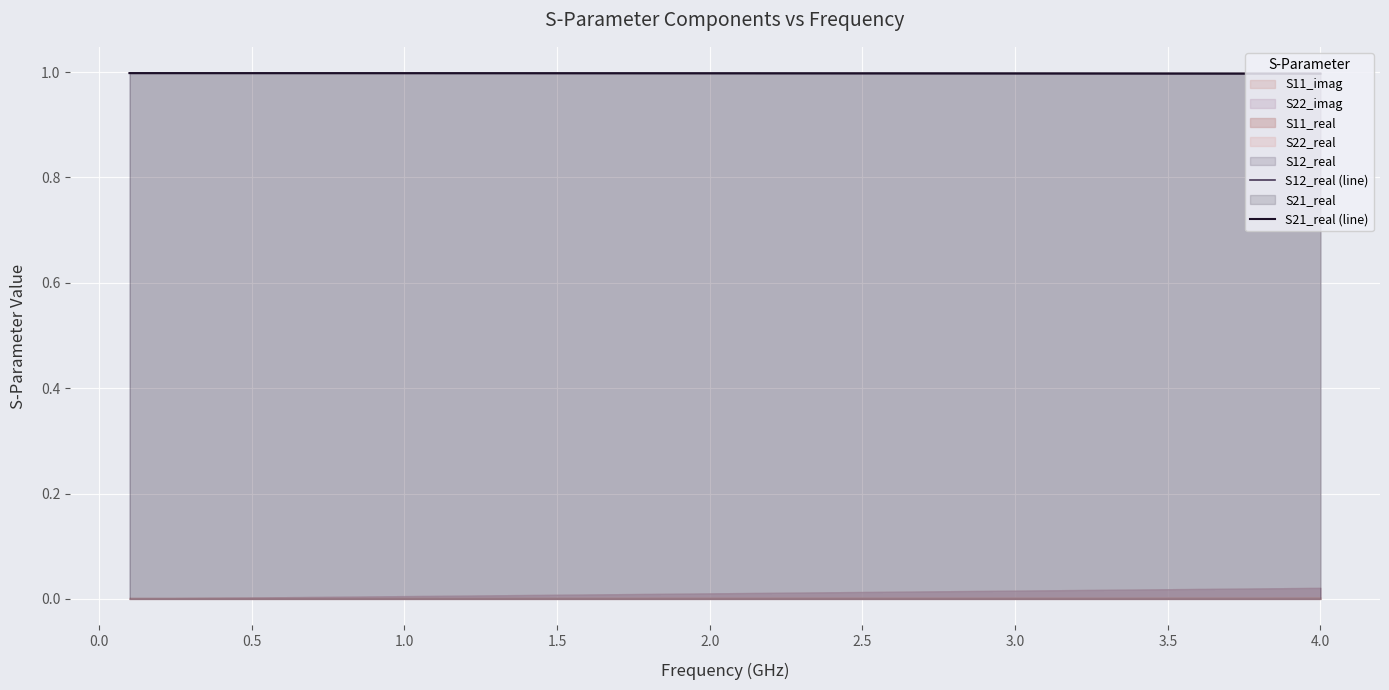

How many categories are shown in the chart?

40